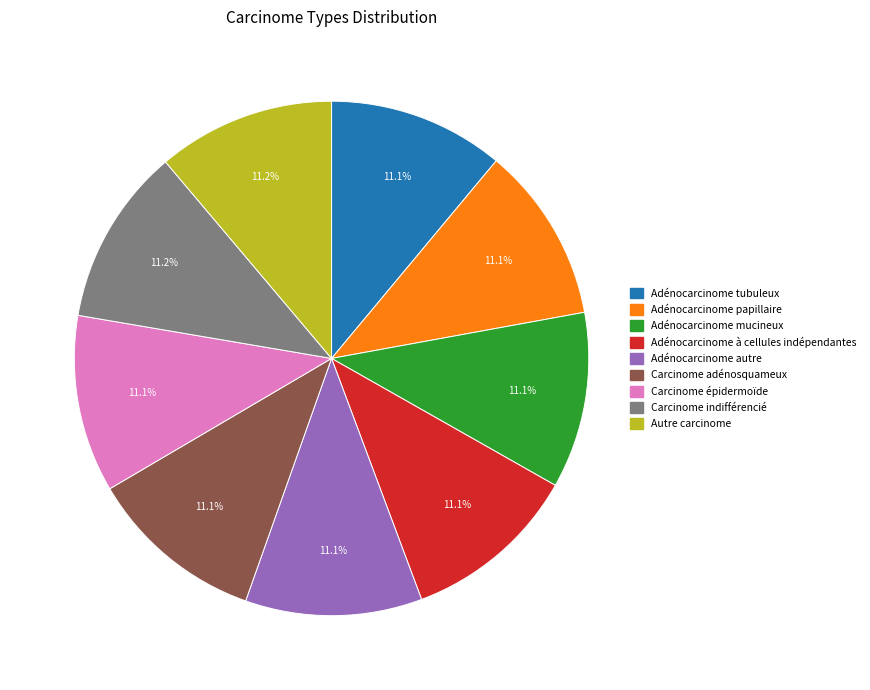

The Adénocarcinome tubuleux slice represents 11% of the pie. True or false?

True